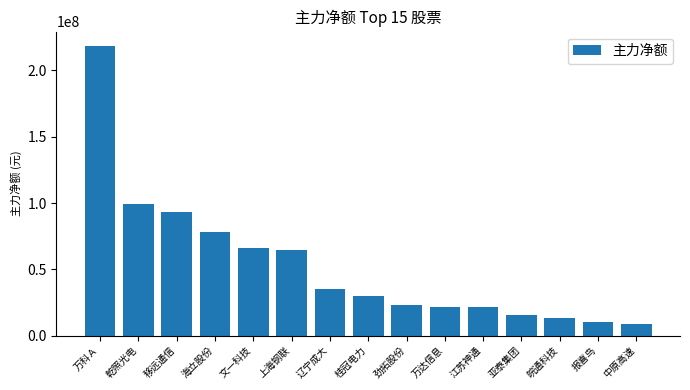

Which has a higher value, 亚泰集团 or 辽宁成大?

辽宁成大